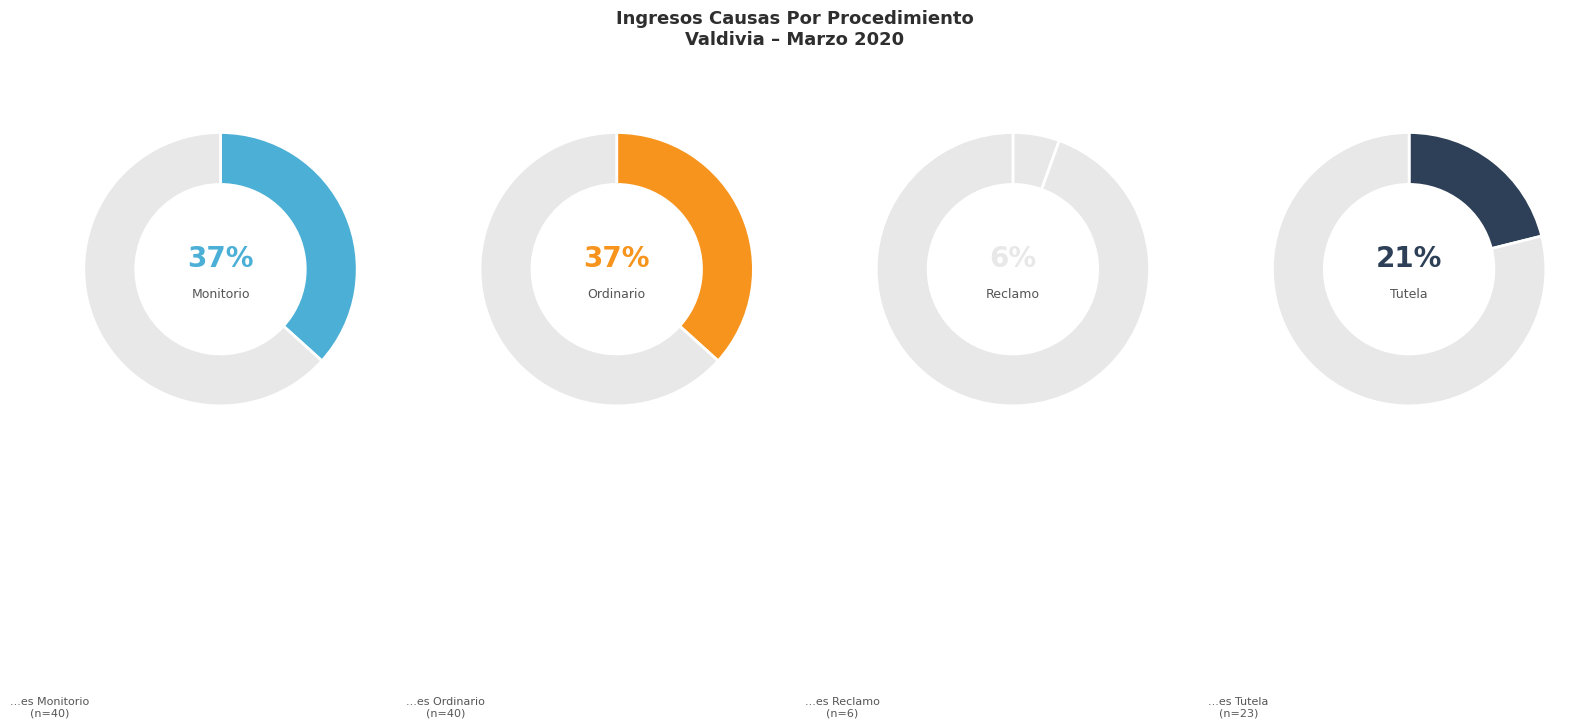

How many slices are in this pie chart?

4